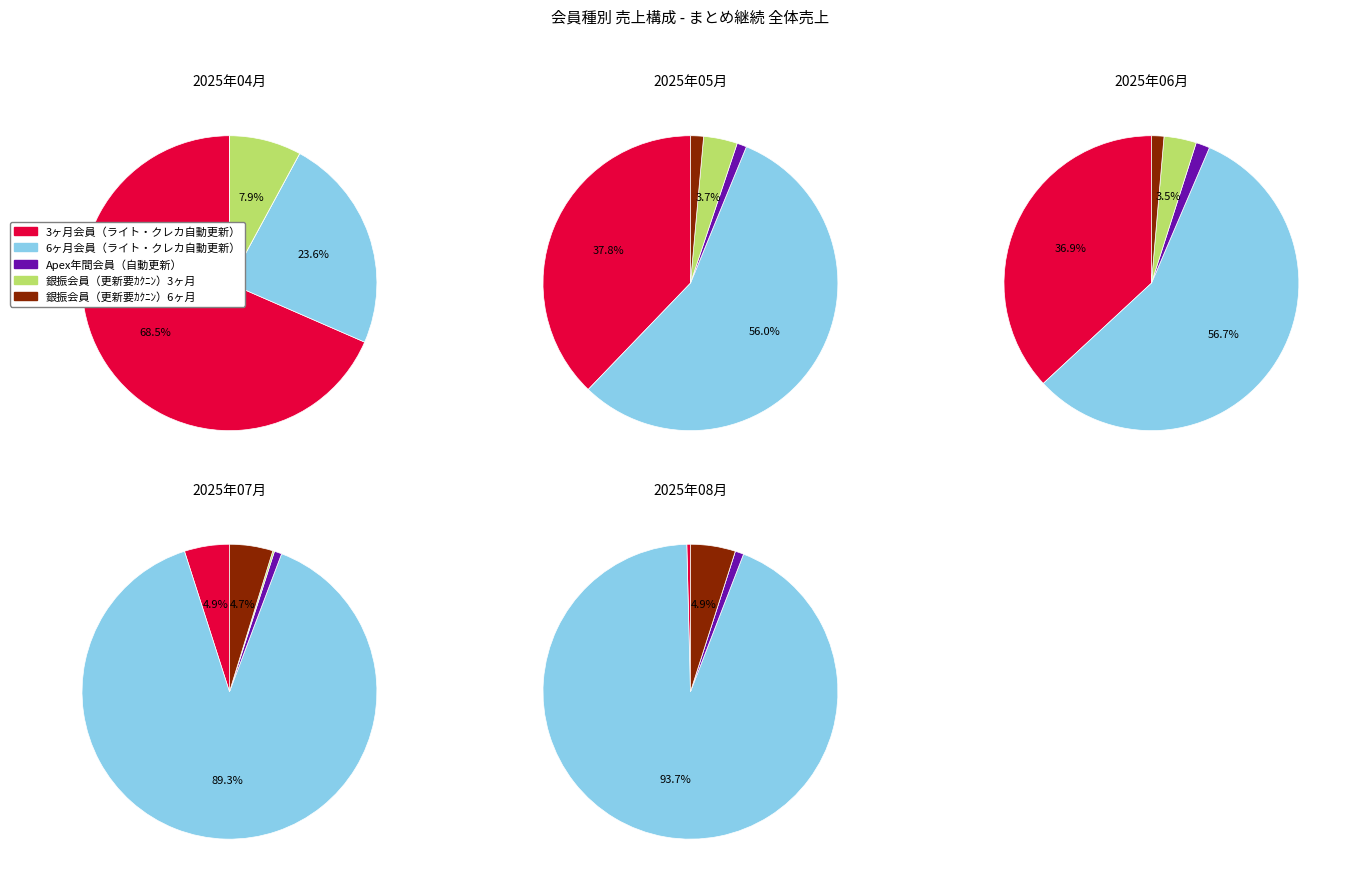

To the nearest percent, what portion does 3 represent?

8%